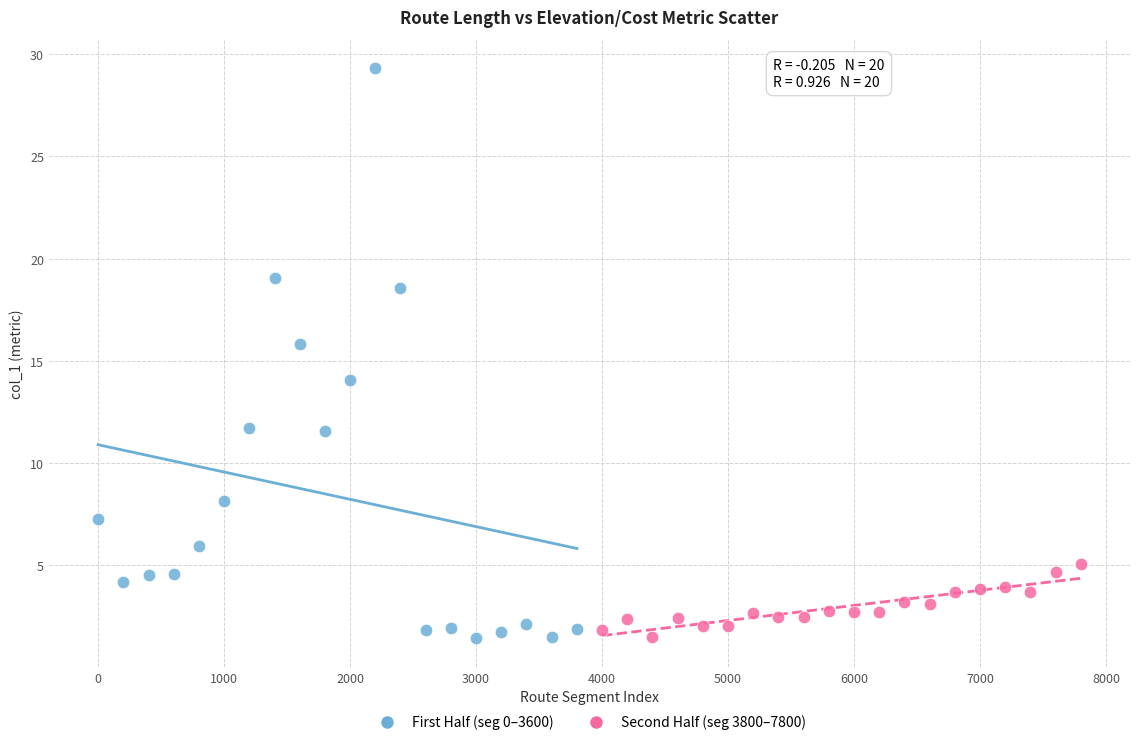

Which series contains the highest Y value?

First Half (seg 0–3600)